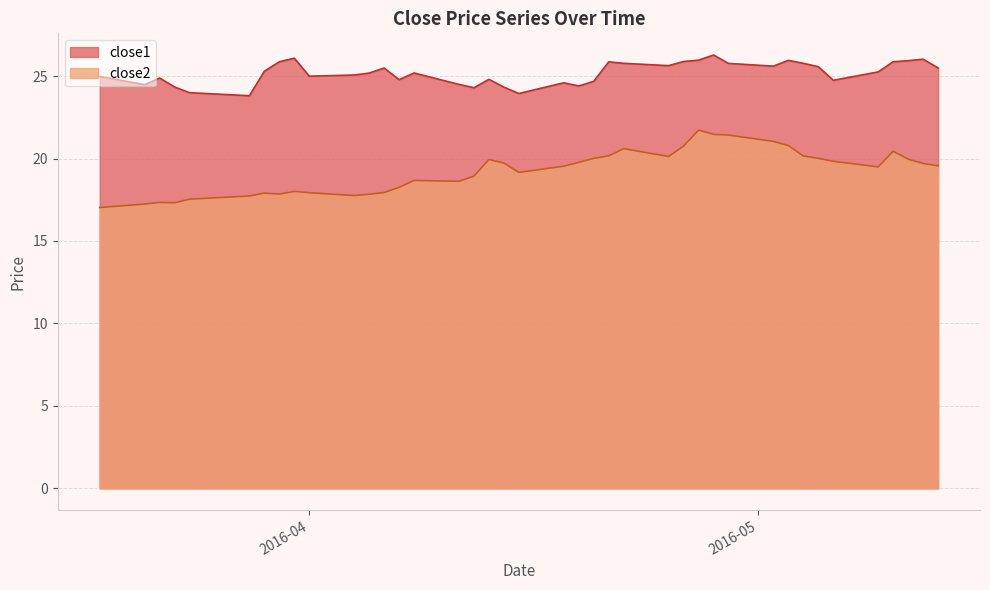

True or false: close2 and close1 intersect in this chart.

False